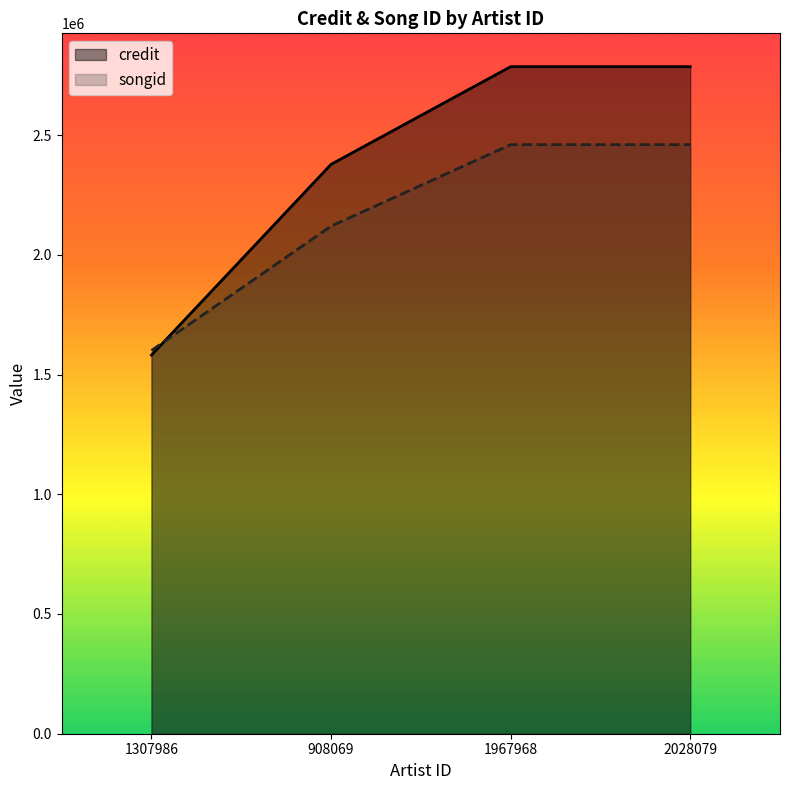

How many lines are shown in the chart?

2